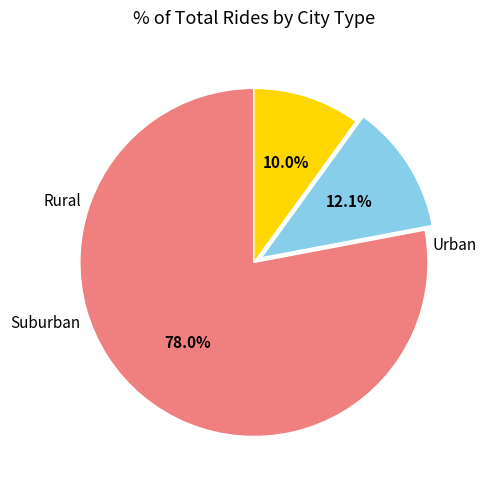

Is there a majority slice in this chart?

Yes